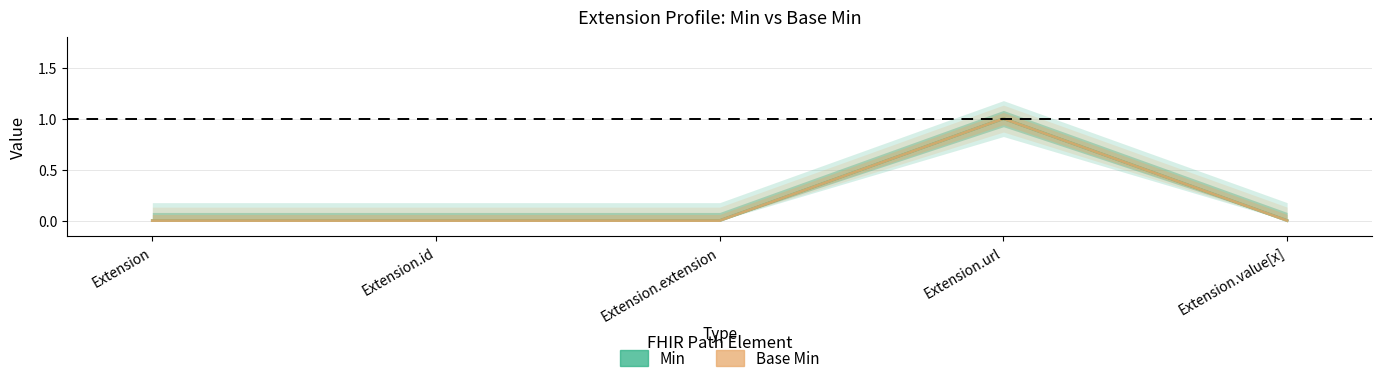

At which label is Min closest to 0?

Extension